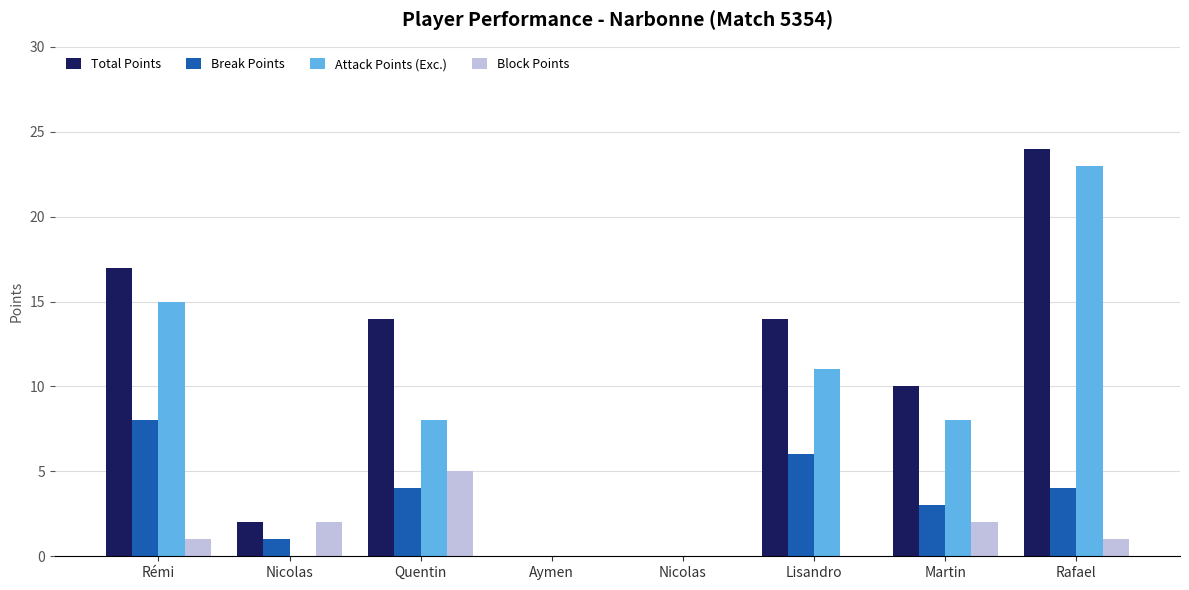

Which has a higher value, Nicolas or Martin?

Martin